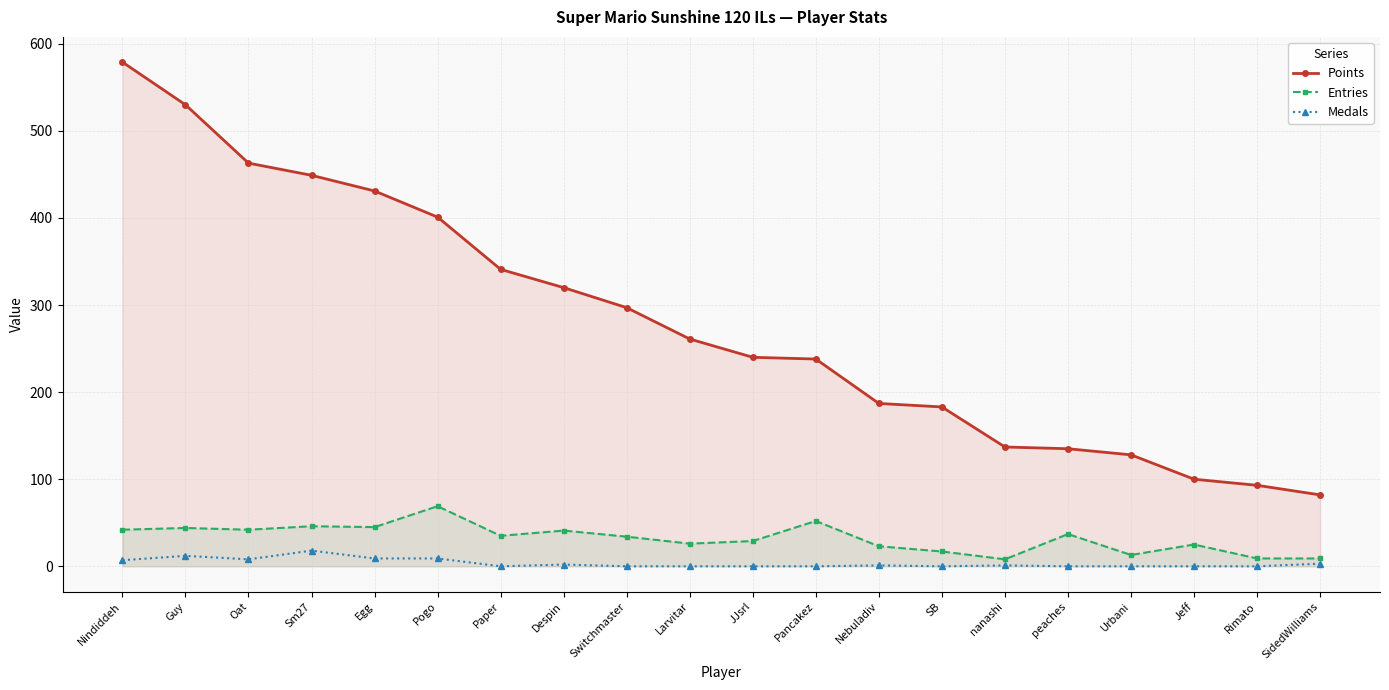

How many interior local valleys does the Medals series have?

3